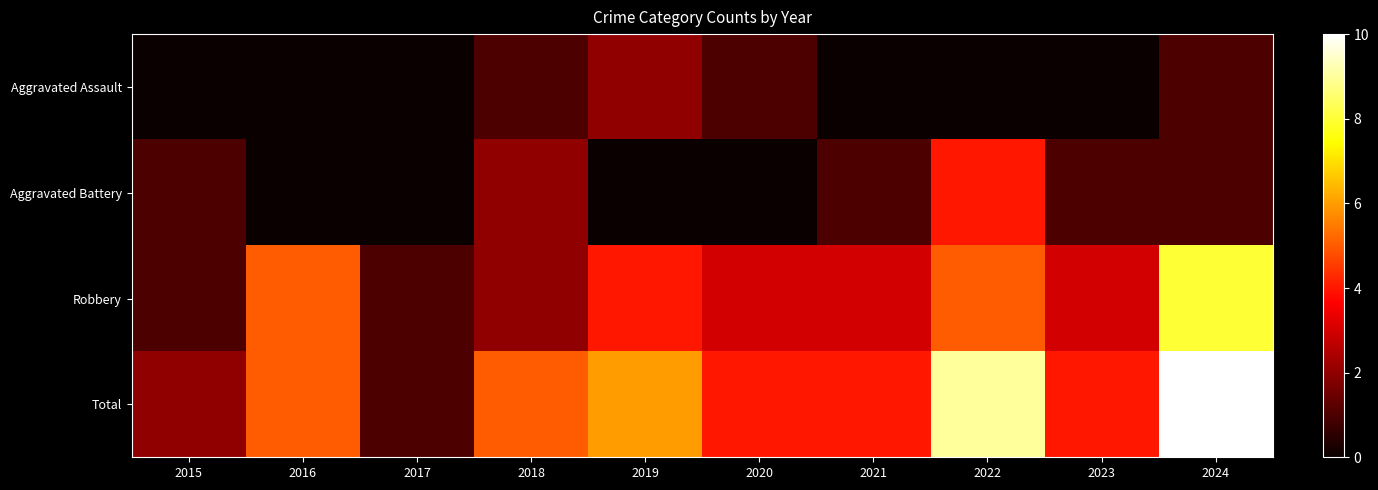

Reading left to right, list all the values displayed in this chart.

Aggravated Assault: 2015=0	2016=0	2017=0	2018=1	2019=2	2020=1	2021=0	2022=0	2023=0	2024=1
Aggravated Battery: 2015=1	2016=0	2017=0	2018=2	2019=0	2020=0	2021=1	2022=4	2023=1	2024=1
Robbery: 2015=1	2016=5	2017=1	2018=2	2019=4	2020=3	2021=3	2022=5	2023=3	2024=8
Total: 2015=2	2016=5	2017=1	2018=5	2019=6	2020=4	2021=4	2022=9	2023=4	2024=10